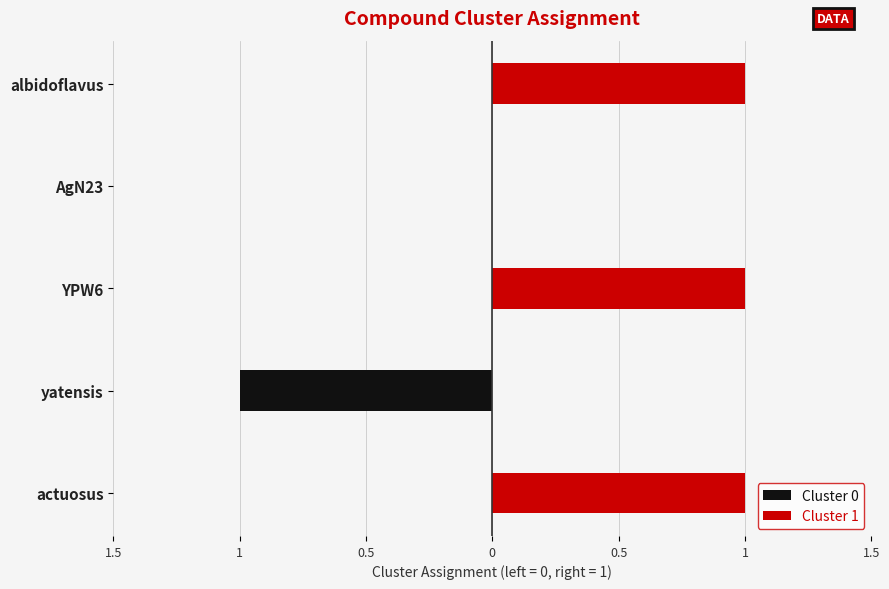

What is the value of the Cluster 1 bar at the 1st from the left?

1